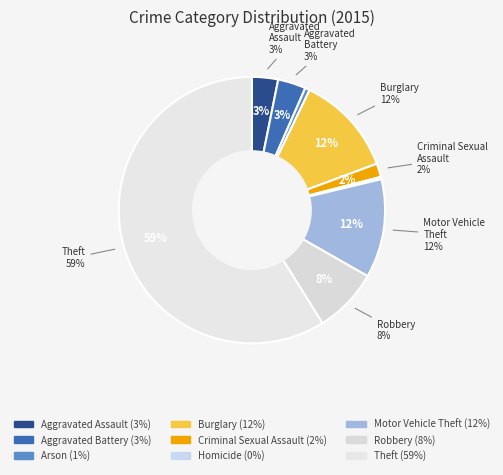

What percentage is the Theft slice, to the nearest percent?

59%